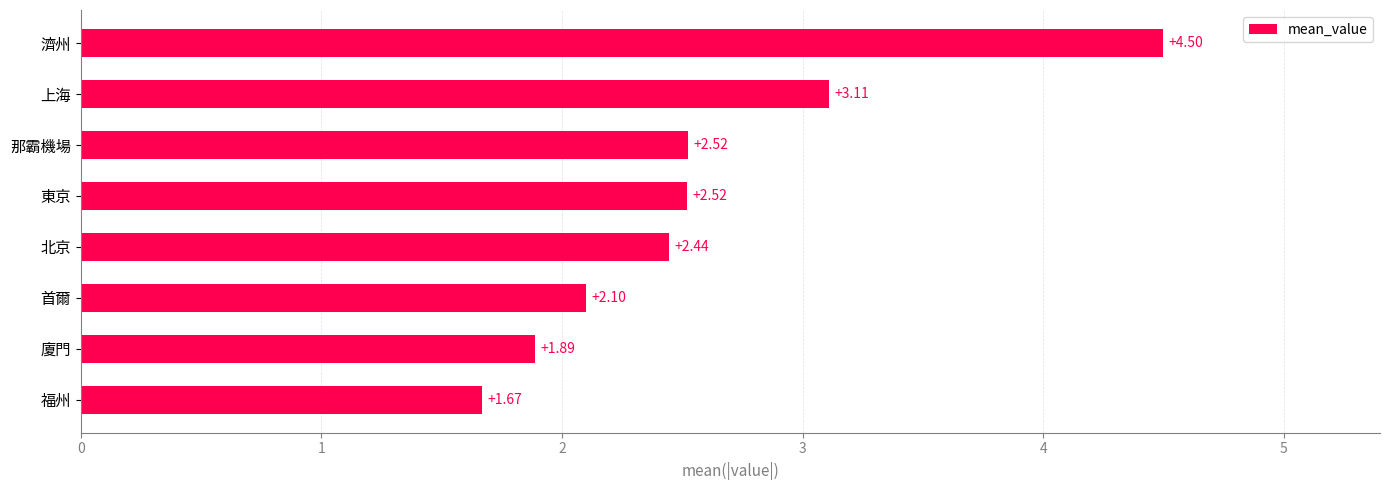

What is the change in value from 上海 to 北京?

-0.7